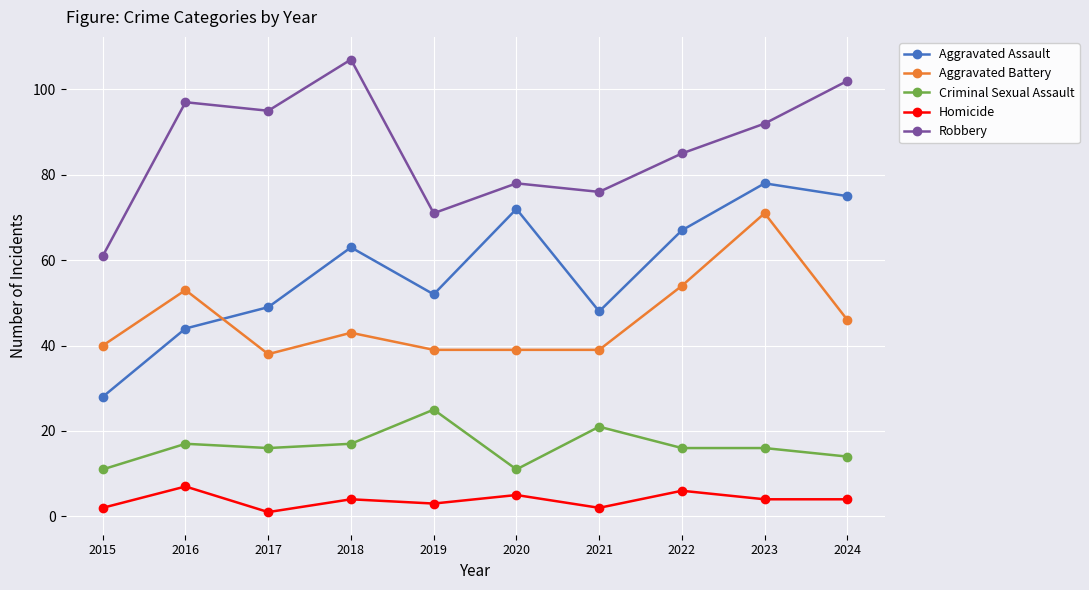

Rank the categories by Aggravated Assault value from highest to lowest.

2023, 2024, 2020, 2022, 2018, 2019, 2017, 2021, 2016, 2015